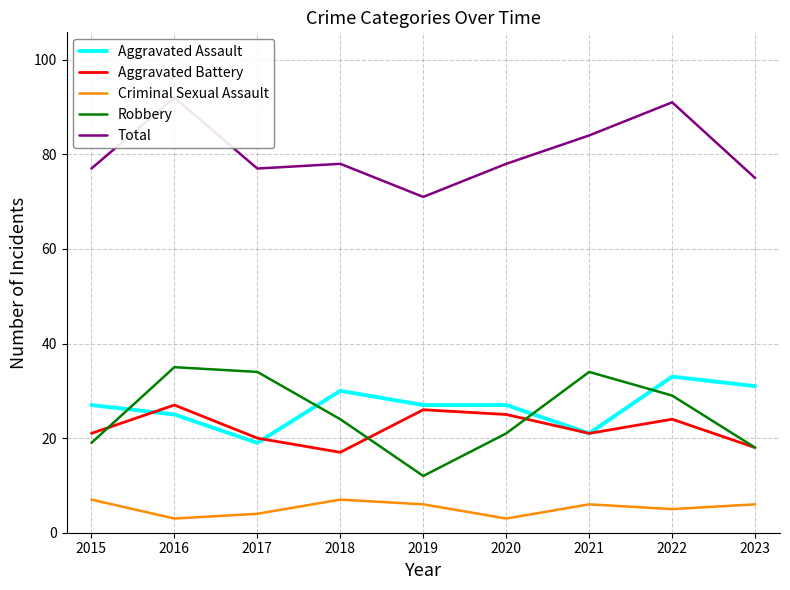

What is the maximum value shown in the chart?

92